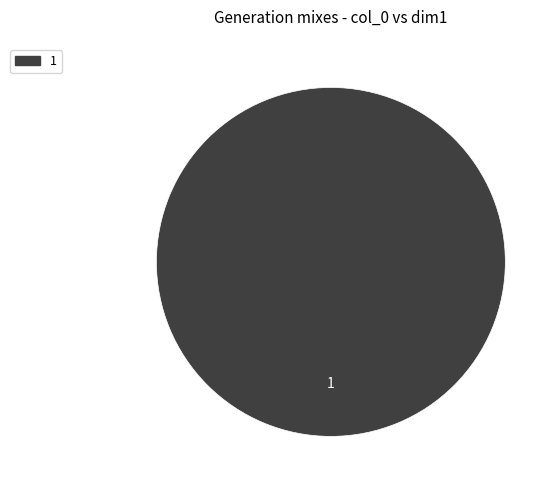

Does any single category account for the majority?

Yes